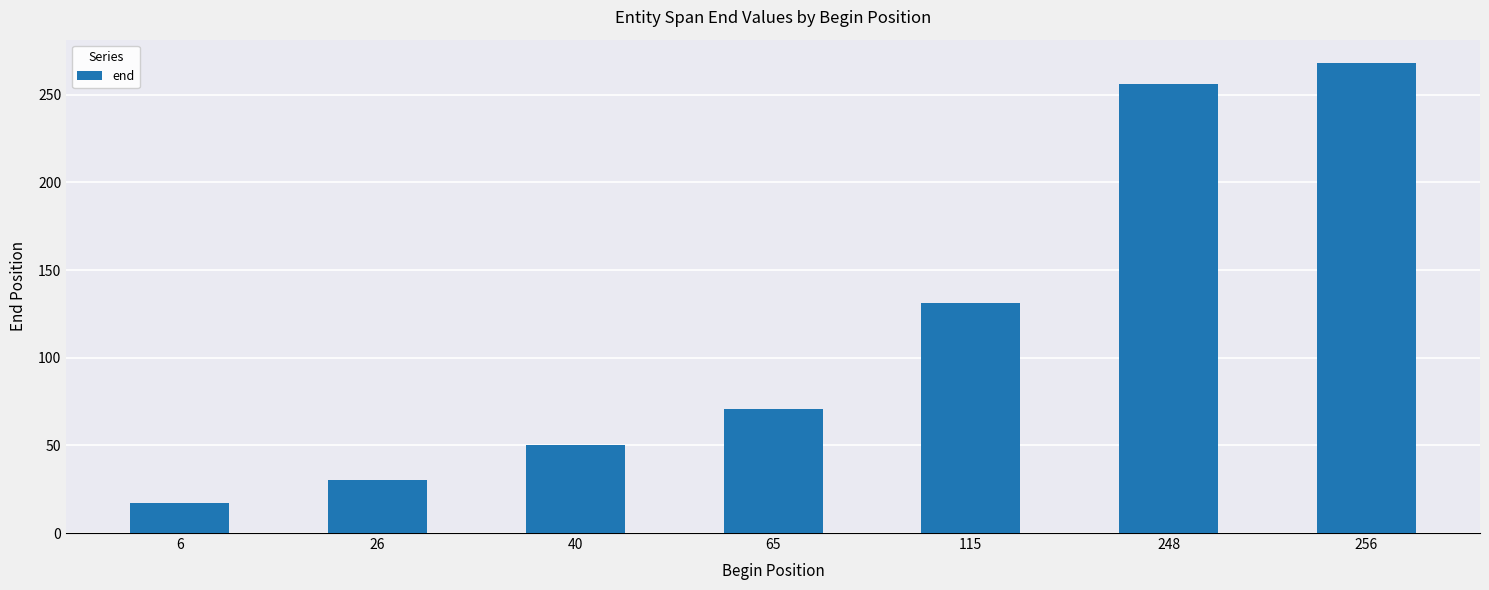

What is the value of the 5th bar from the left?

131